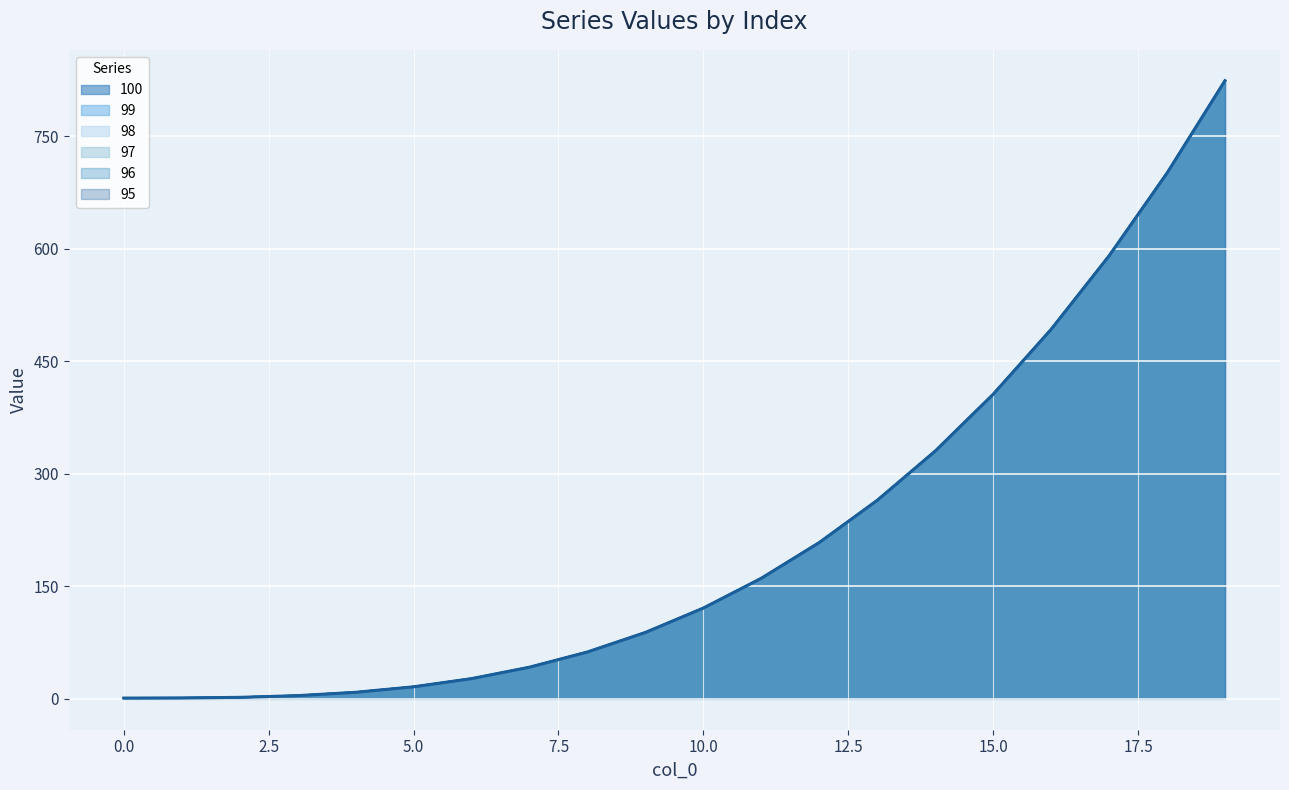

Between 3 and 7, which series saw the biggest shift?

100